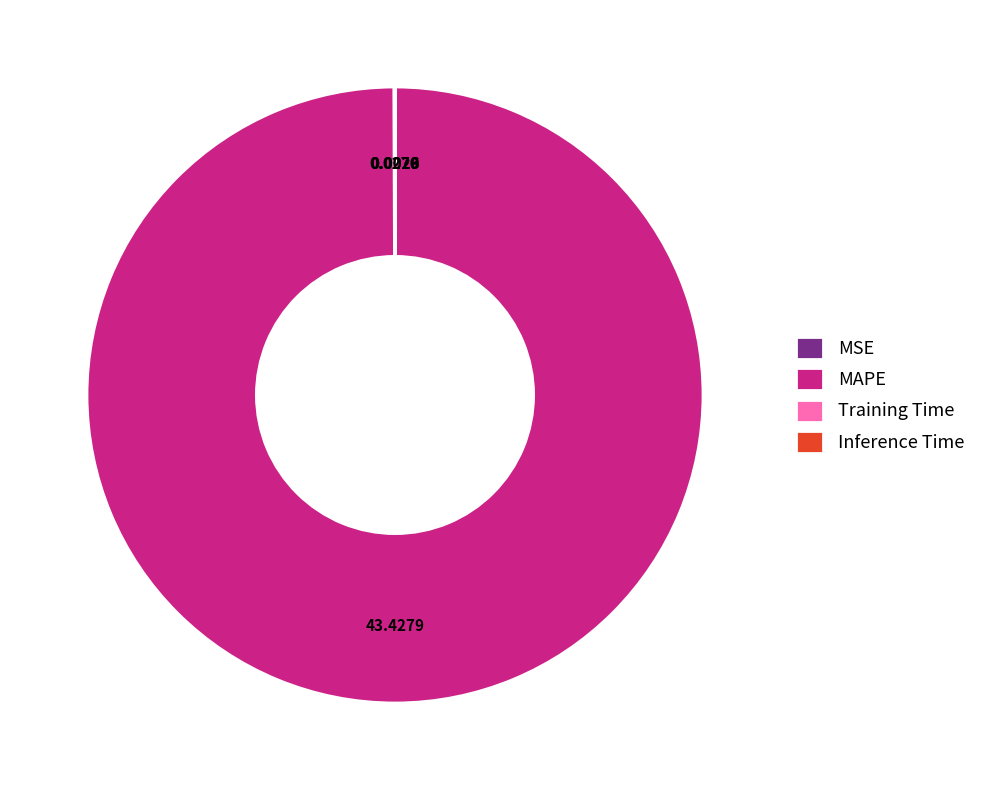

What is the largest slice in the pie chart?

MAPE